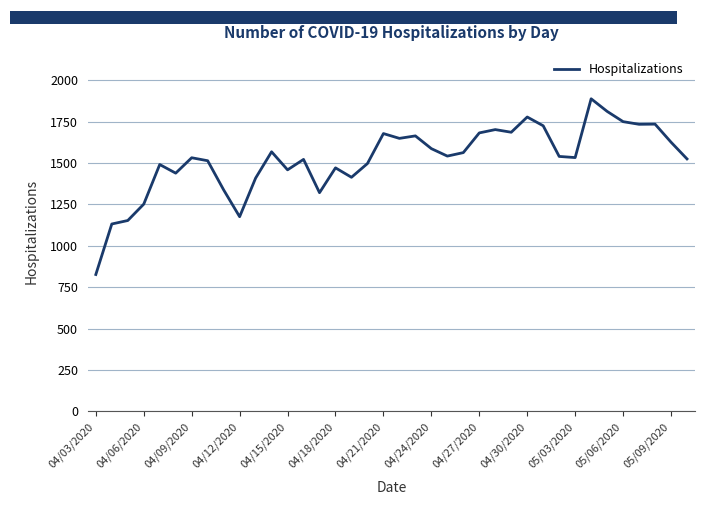

What is the lowest value of the Hospitalizations series?

827